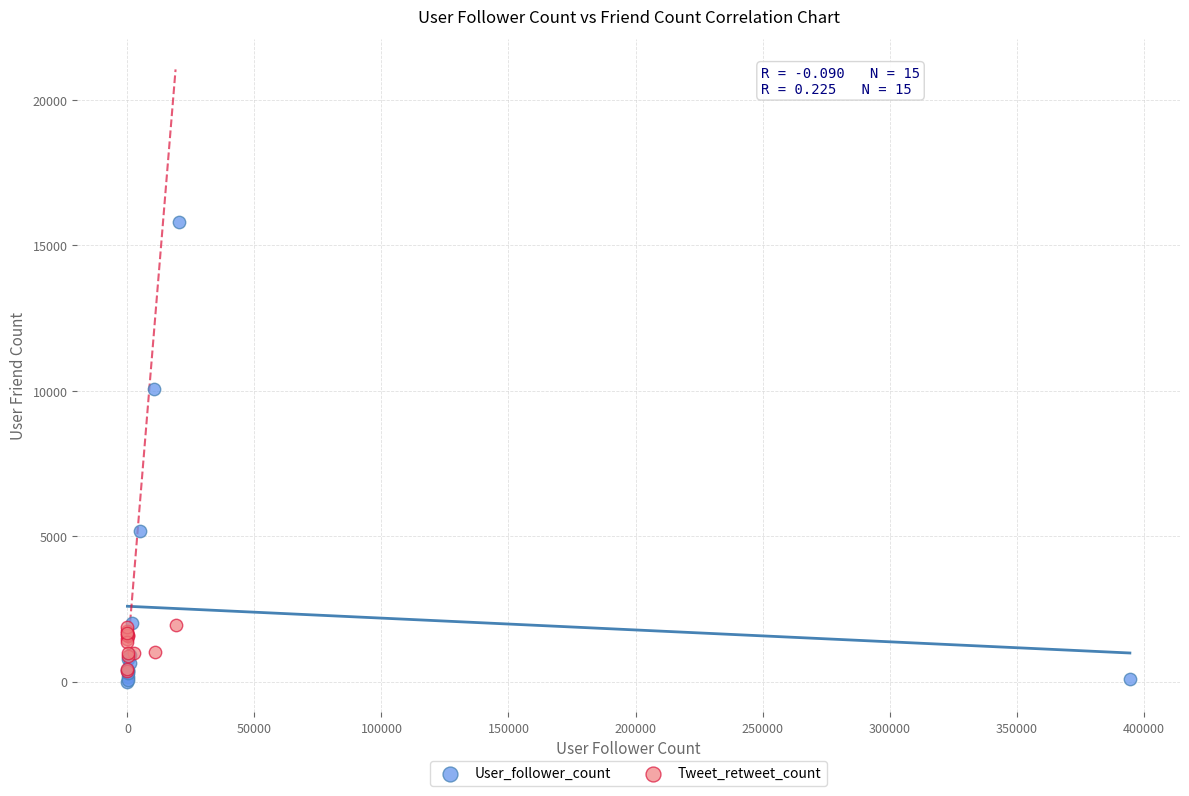

Which series contains the lowest Y value?

User_follower_count